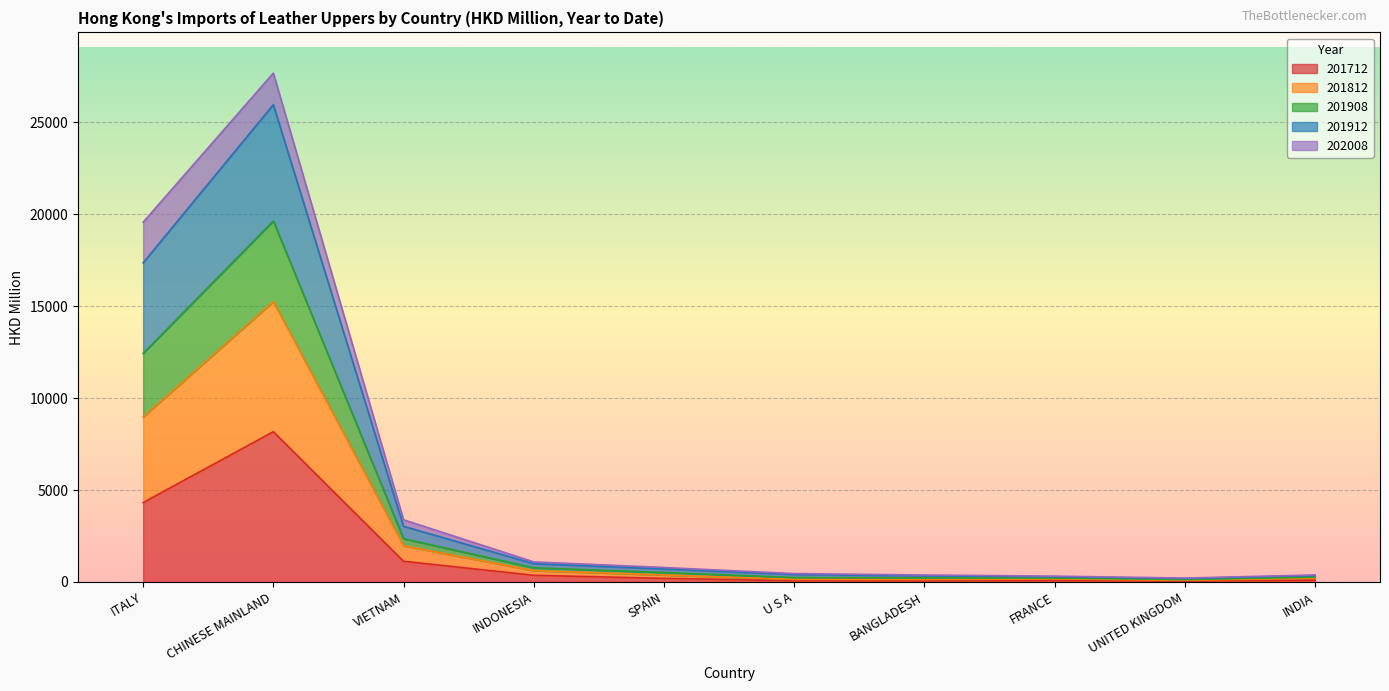

At which category is the sum across all series the highest?

CHINESE MAINLAND